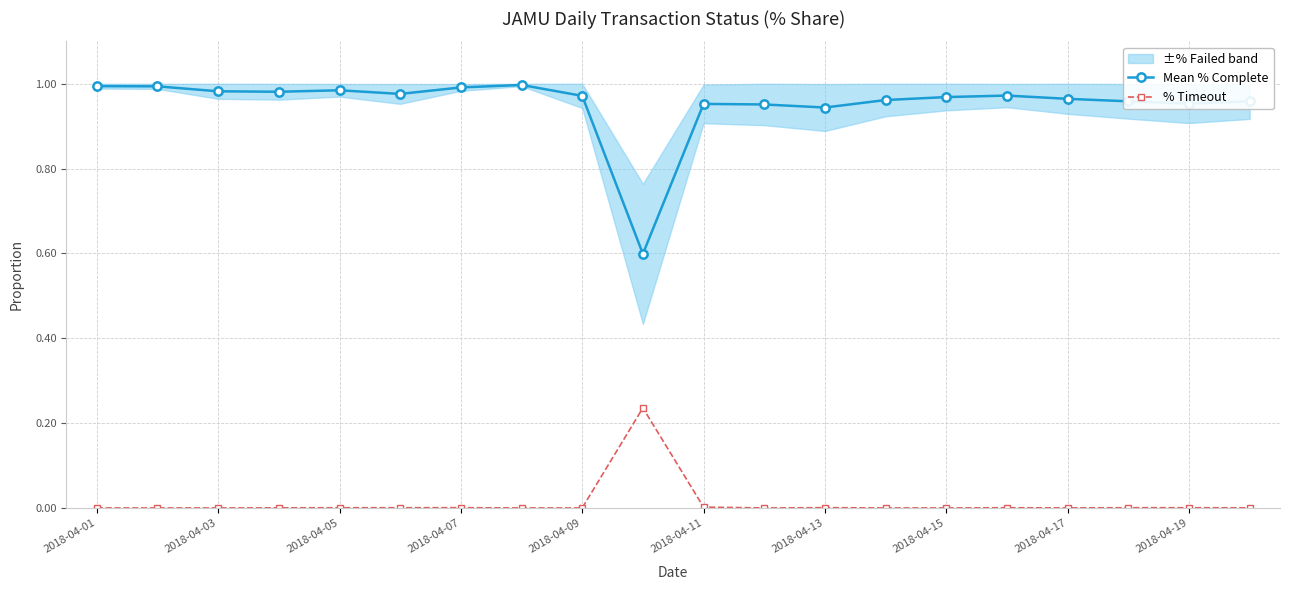

The value of Mean % Complete at 2018-04-13 is 1.5. True or false?

False